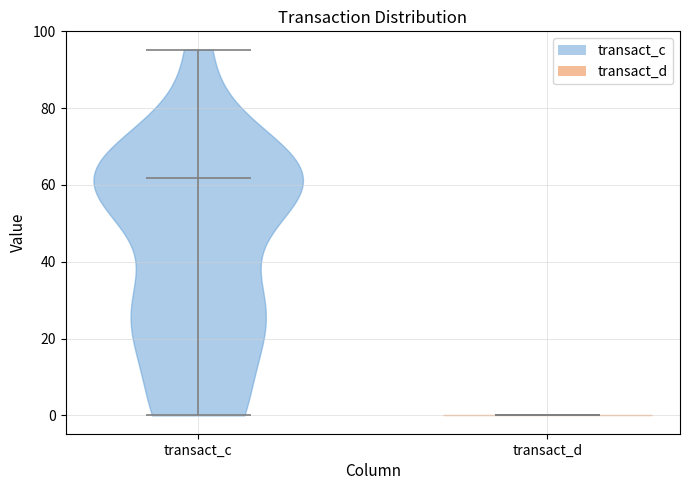

Reading left to right, read every violin against the y-axis: where its median line is, and the lowest and highest points it reaches. The values are not printed on the chart, so give them approximately, as read against the axis.

transact_c: median line 62, lowest point 0, highest point 96
transact_d: median line 0, lowest point 0, highest point 0